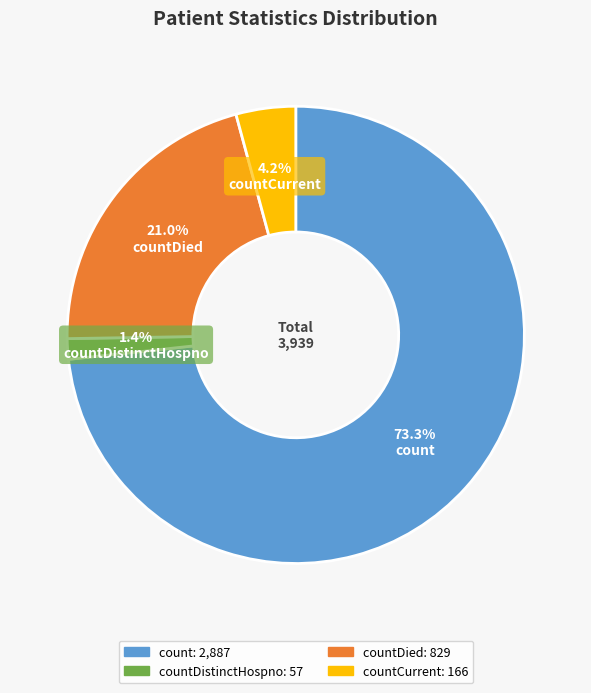

Is there a majority slice in this chart?

Yes